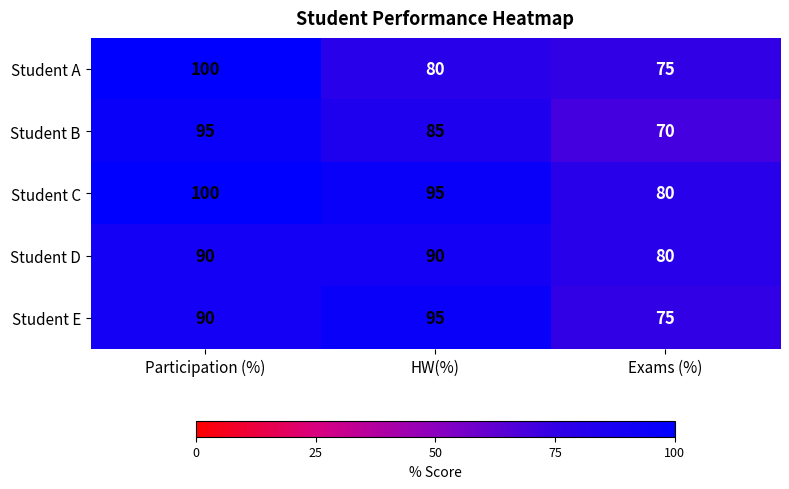

Reading left to right, list all the values displayed in this chart.

Student A: Participation (%)=100	HW(%)=80	Exams (%)=75
Student B: Participation (%)=95	HW(%)=85	Exams (%)=70
Student C: Participation (%)=100	HW(%)=95	Exams (%)=80
Student D: Participation (%)=90	HW(%)=90	Exams (%)=80
Student E: Participation (%)=90	HW(%)=95	Exams (%)=75